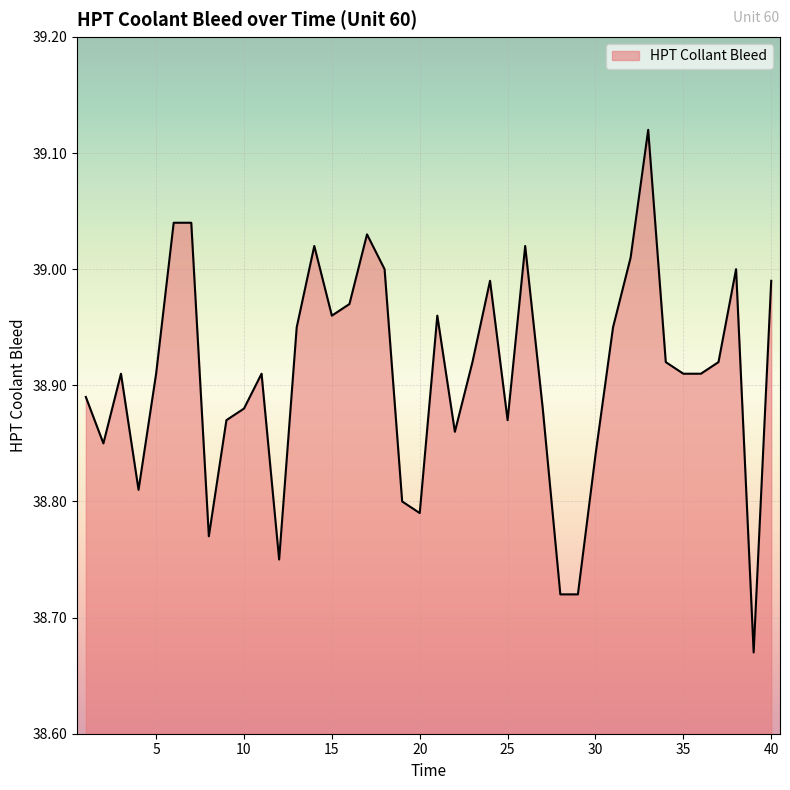

What is the sum of all values?

1556.3